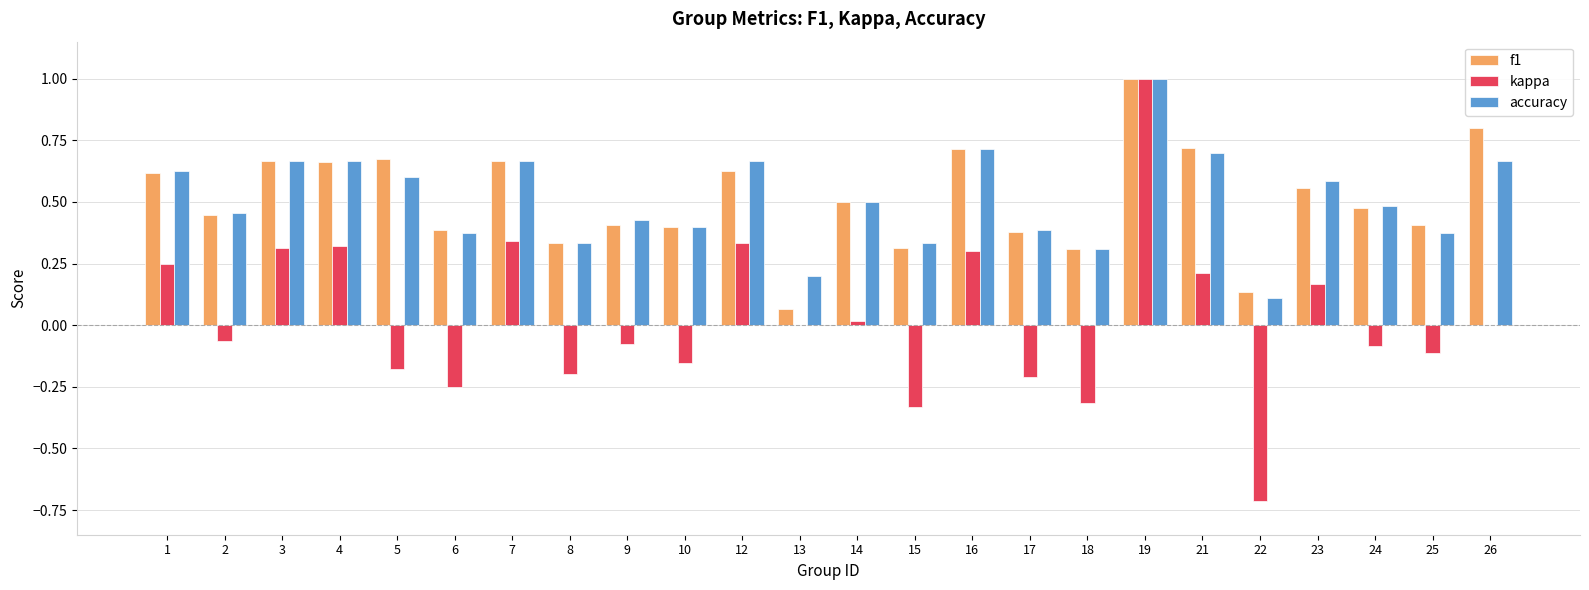

What are all the series names shown in the legend?

f1, kappa, accuracy